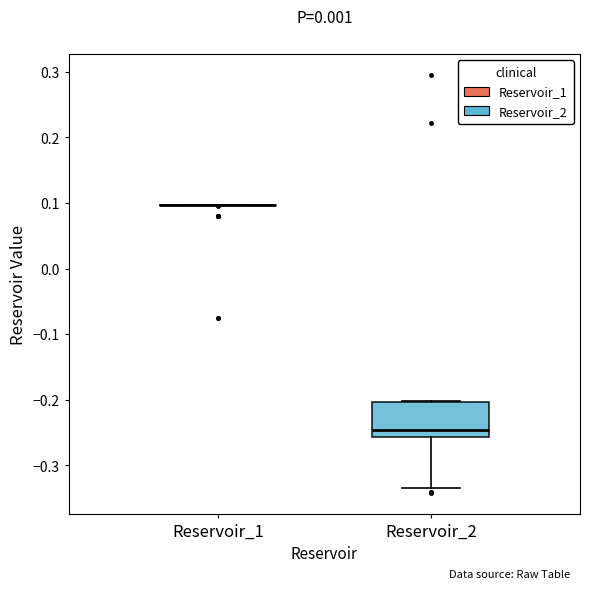

Reading left to right, read every box against the y-axis: the position of its median line, the range the box covers, and the ends of its whiskers. The values are not printed on the chart, so give them approximately, as read against the axis.

Reservoir_1: box collapsed to a line at 0.10, whiskers 0.10 to 0.10
Reservoir_2: median -0.25, box -0.26 to -0.20, whiskers -0.33 to -0.20